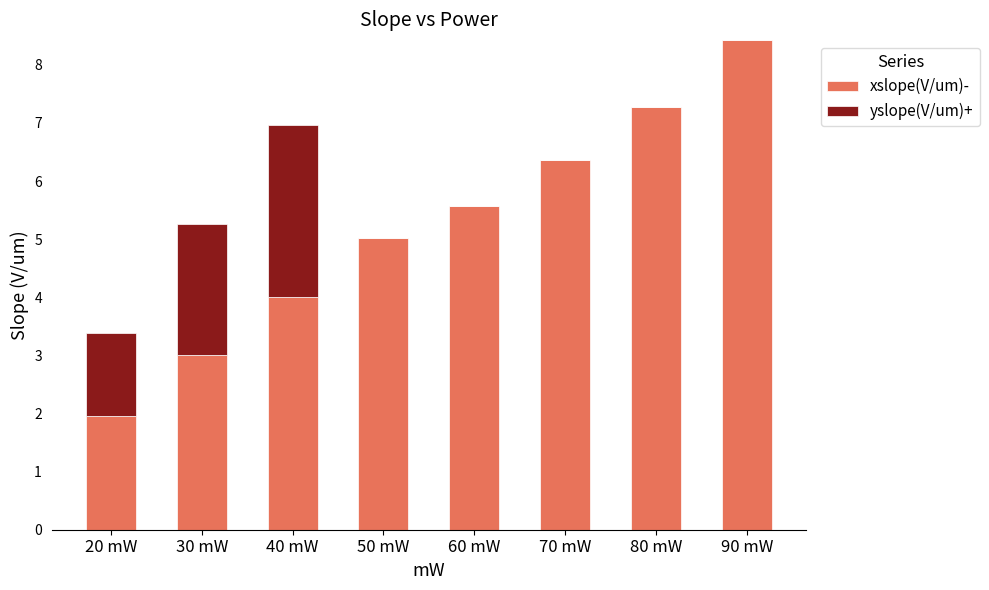

Which category has the highest value in the xslope(V/um)- series?

90 mW